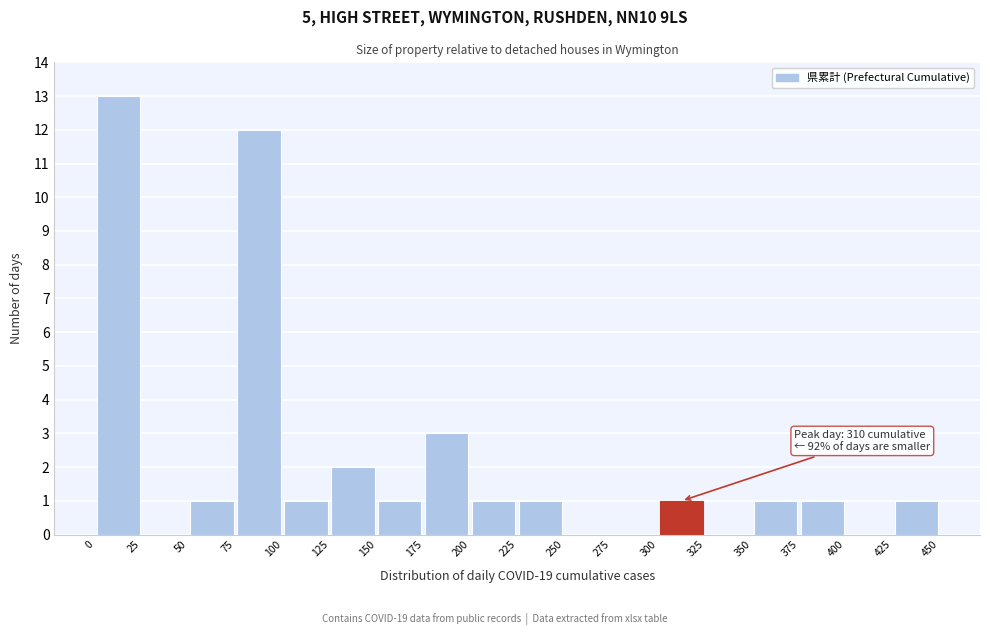

Over which range of the x-axis is the bar tallest?

0 to 25